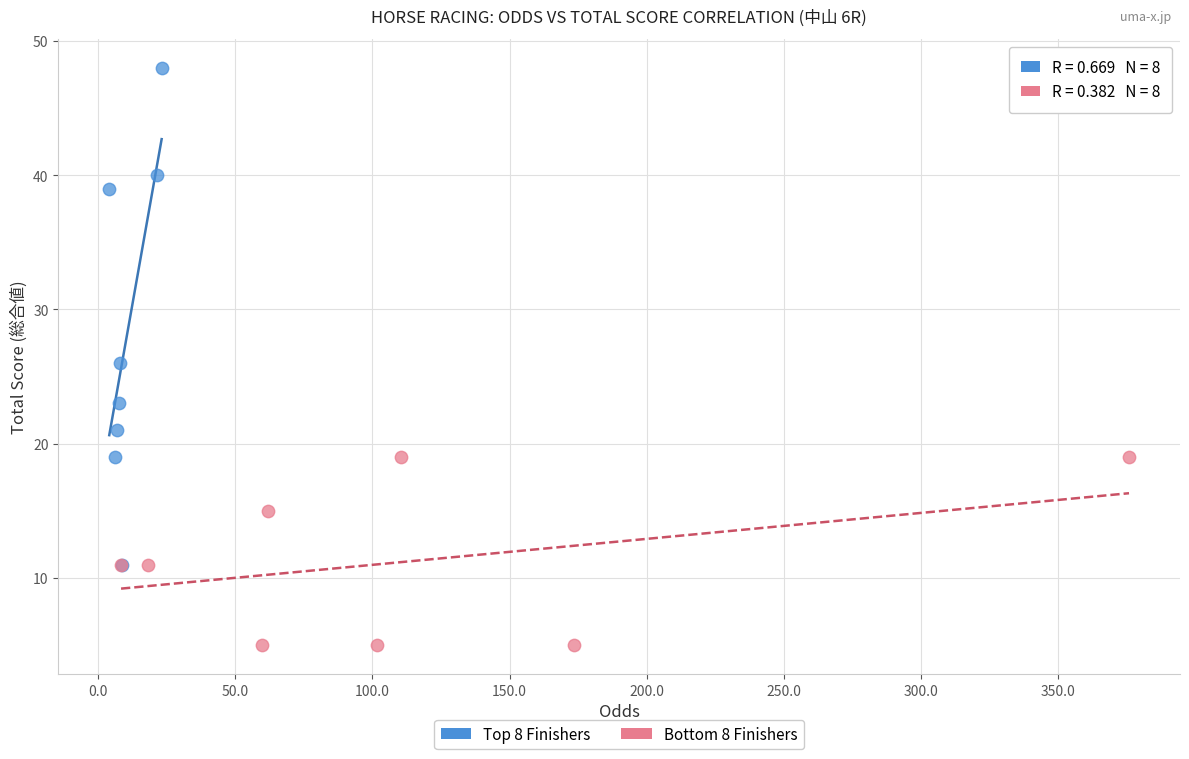

Which series reaches the minimum Y coordinate?

Bottom 8 Finishers